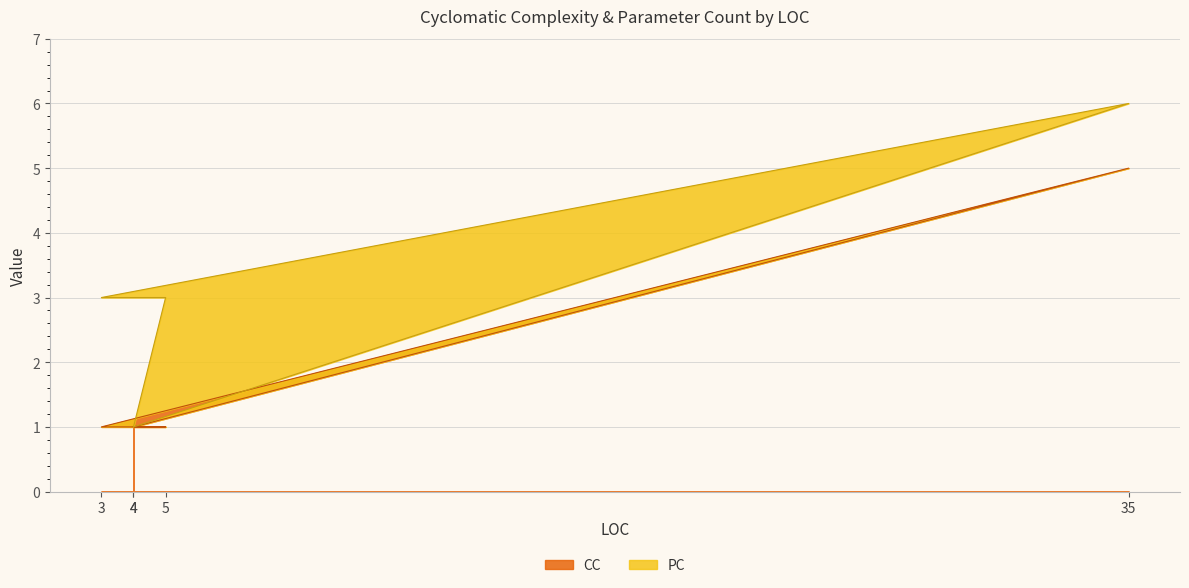

Which label corresponds to the largest value in the chart?

35